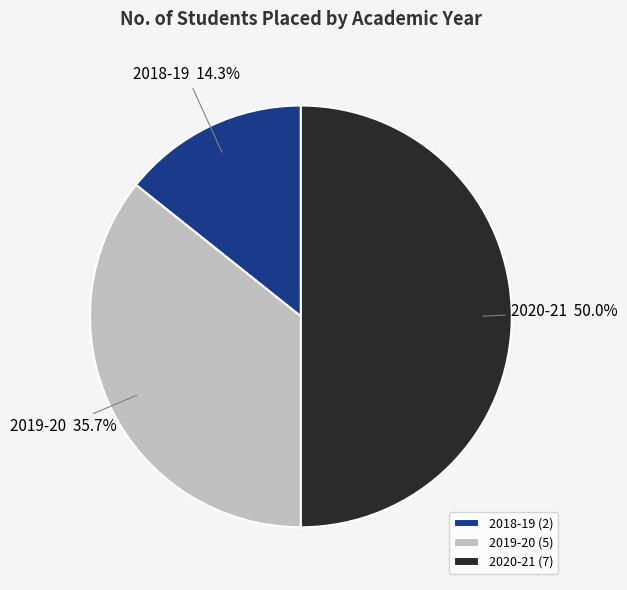

Does 2019-20 account for over 50% of the chart?

No